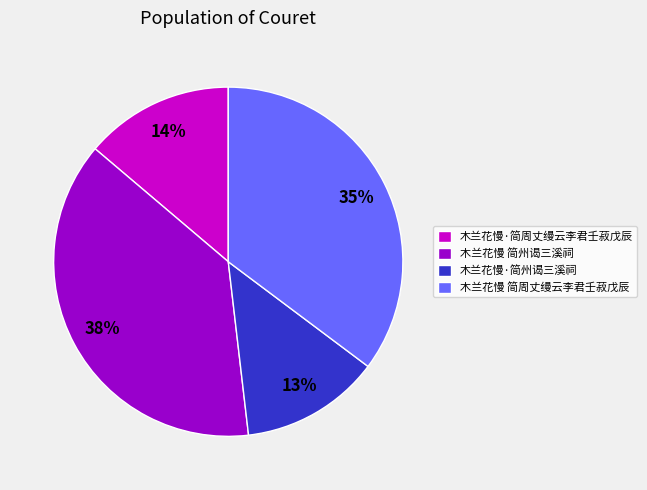

True or false: 木兰花慢 简周丈缦云李君壬菽戊辰 accounts for 42% of the total.

False